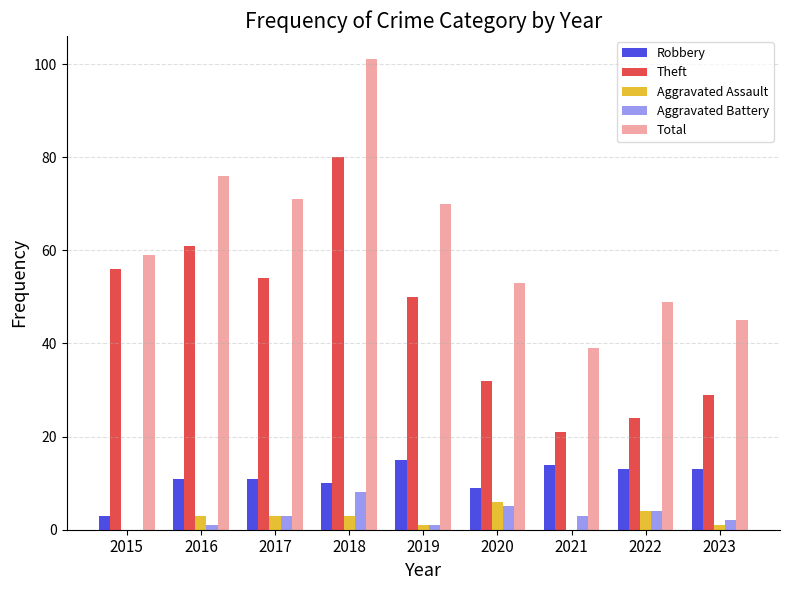

Is the value of Aggravated Assault at 2016 greater than the value of Theft at 2015?

No